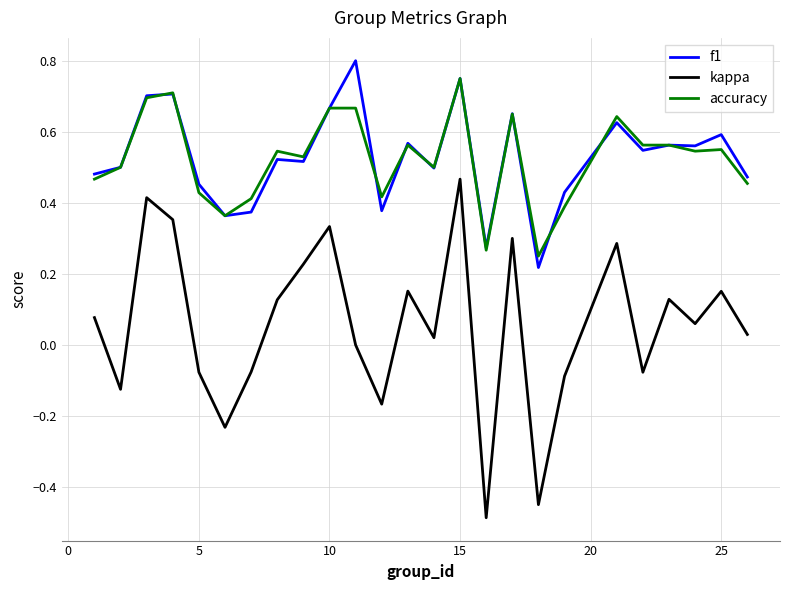

Which series has the largest range (max minus min)?

kappa